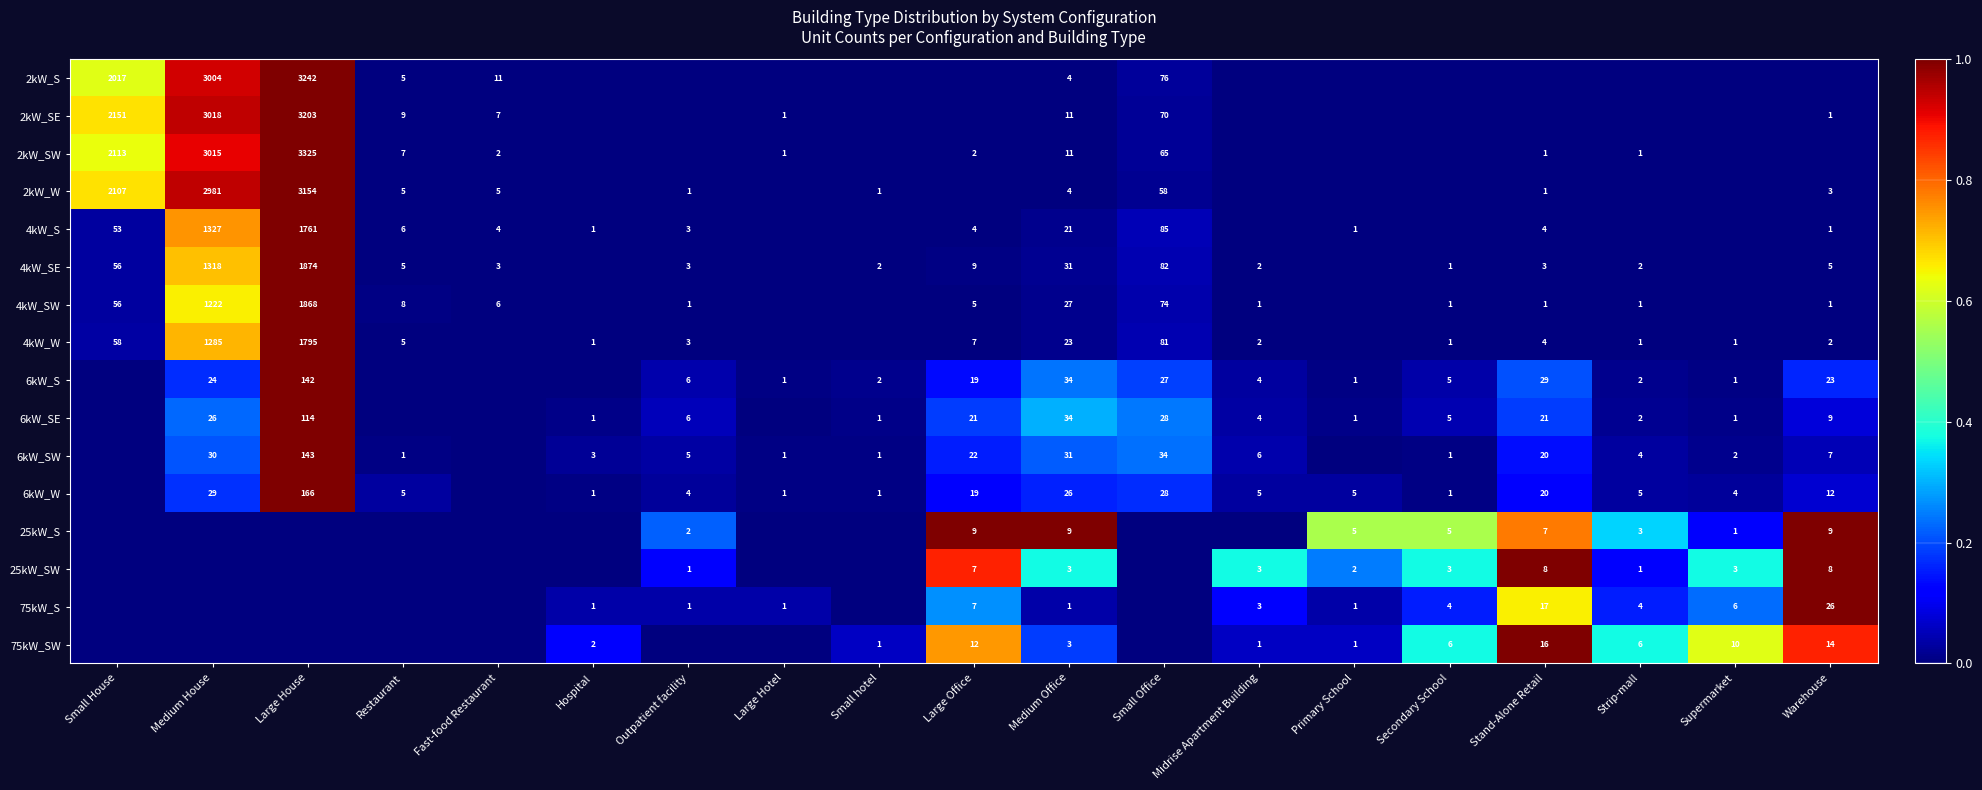

Is it true that 75kW_SW equals 1 at Small hotel?

True